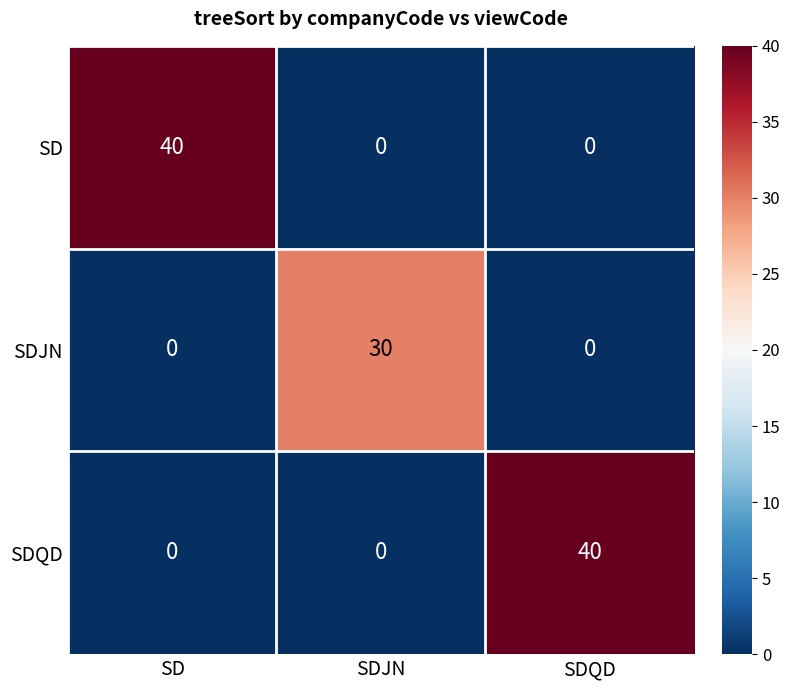

What is the difference between the highest and lowest values at SD?

40